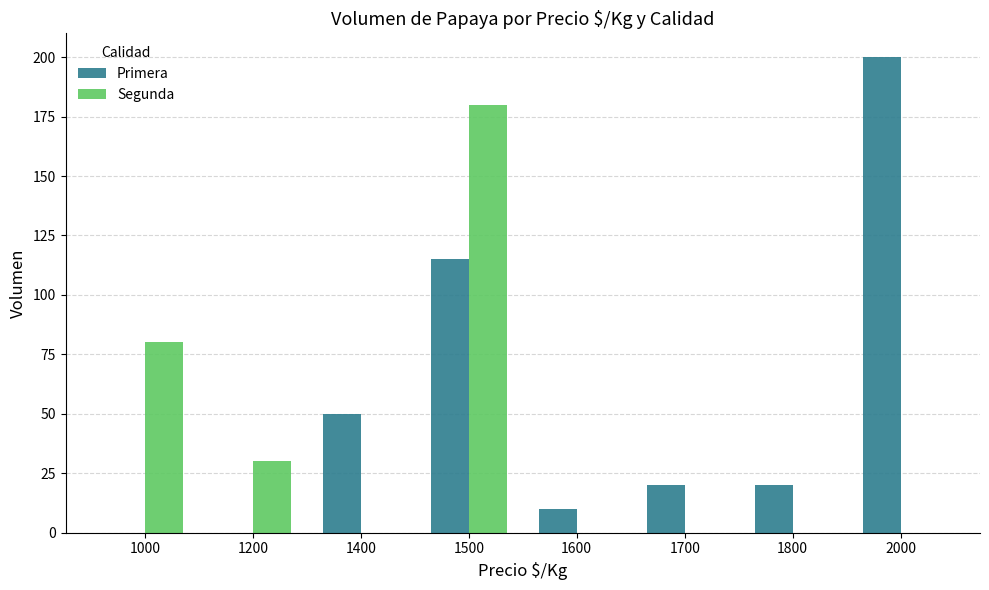

What is the sum of all Segunda values?

290